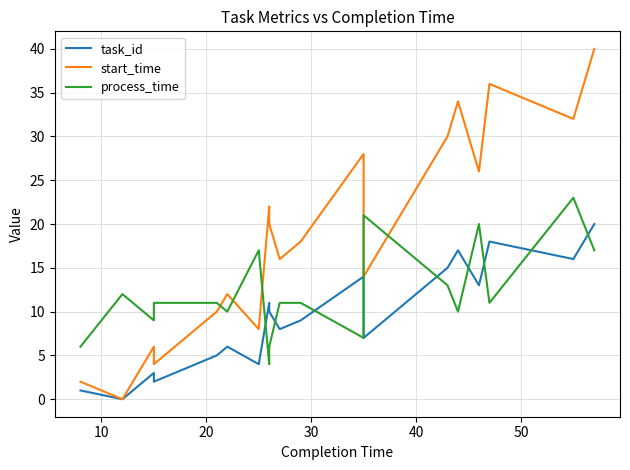

True or false: start_time has a value of 7 at 7.

False